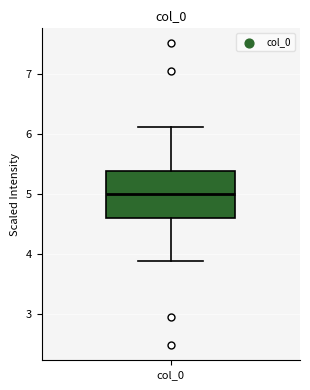

Read this box plot against the y-axis: the position of the median line, the range covered by the box, and the ends of both whiskers. The values are not printed on the chart, so give them approximately, as read against the axis.

median 5.0, box 4.6 to 5.4, whiskers 3.9 to 6.1